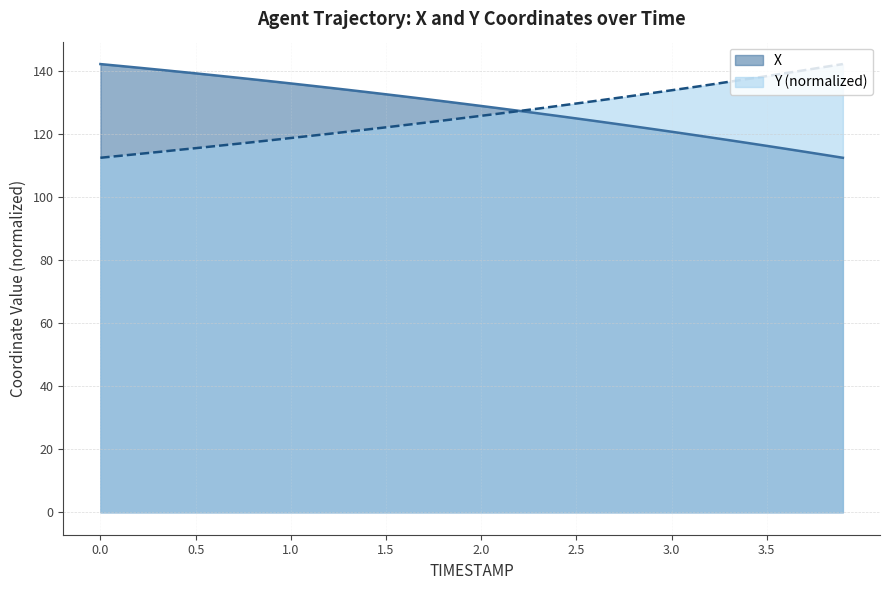

Rank the categories by X value from highest to lowest.

0.0, 0.1, 0.2, 0.3, 0.4, 0.5, 0.6, 0.7, 0.8, 0.9, 1.0, 1.1, 1.2, 1.3, 1.4, 1.5, 1.6, 1.7, 1.8, 1.9, 2.0, 2.1, 2.2, 2.3, 2.4, 2.5, 2.6, 2.7, 2.8, 2.9, 3.0, 3.1, 3.2, 3.3, 3.4, 3.5, 3.6, 3.7, 3.8, 3.9